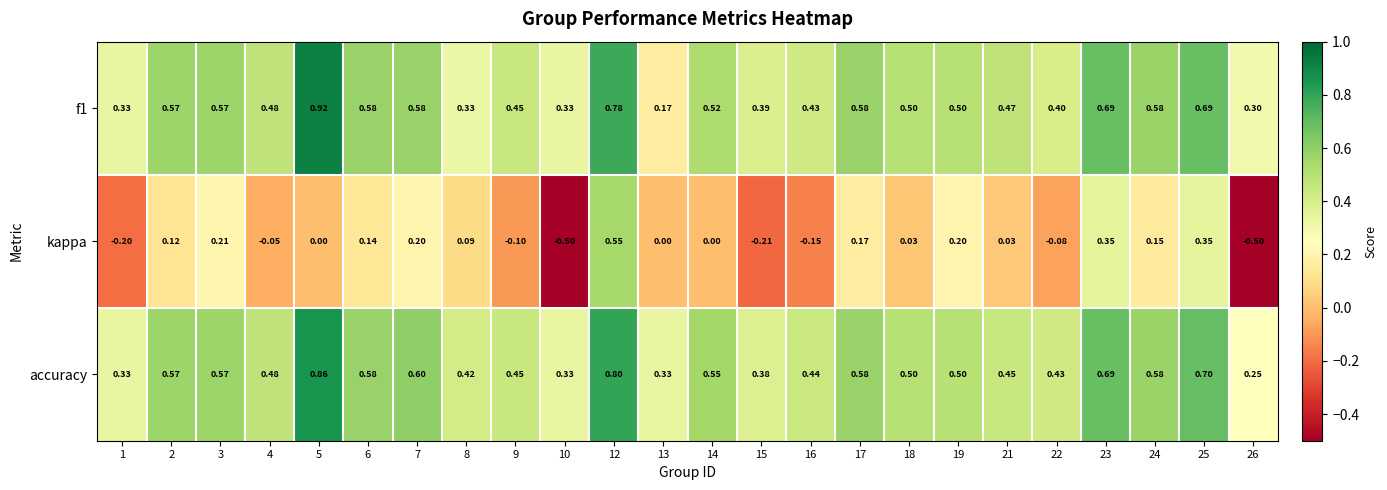

Is the value of kappa at 4 greater than the value of f1 at 1?

No